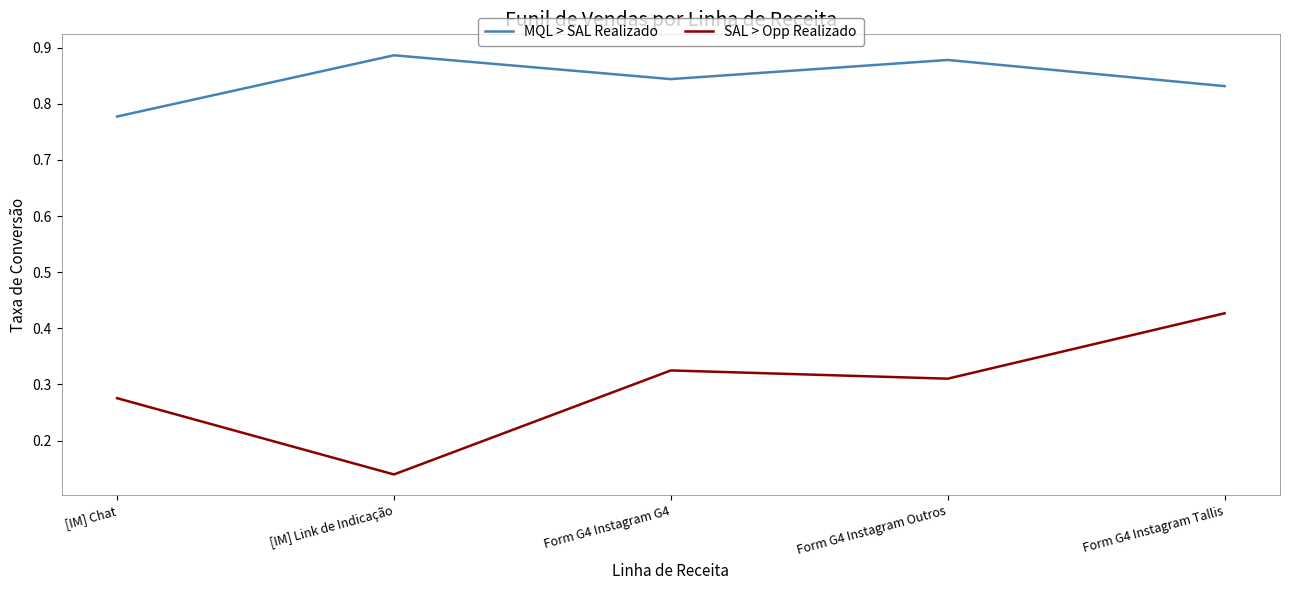

The value of MQL > SAL Realizado at Form G4 Instagram G4 is 0.3. True or false?

False